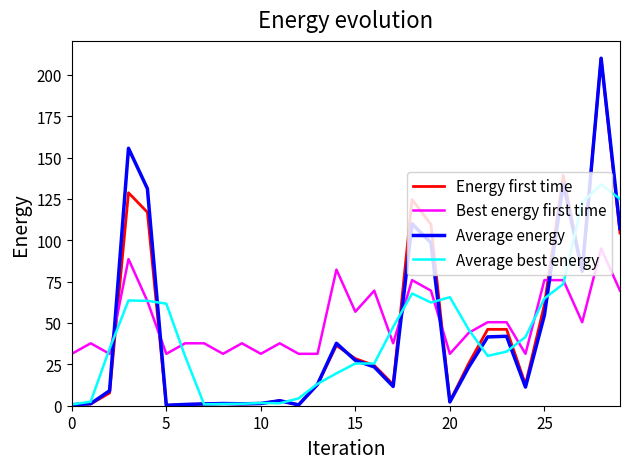

What is the maximum value for Average energy?

210.0